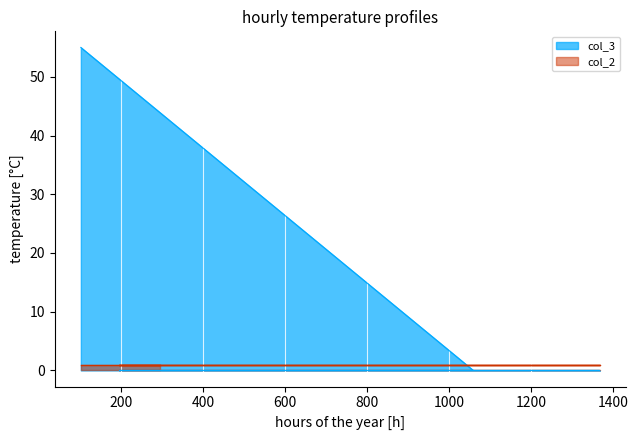

True or false: the data has more than 0 interior local peaks.

False